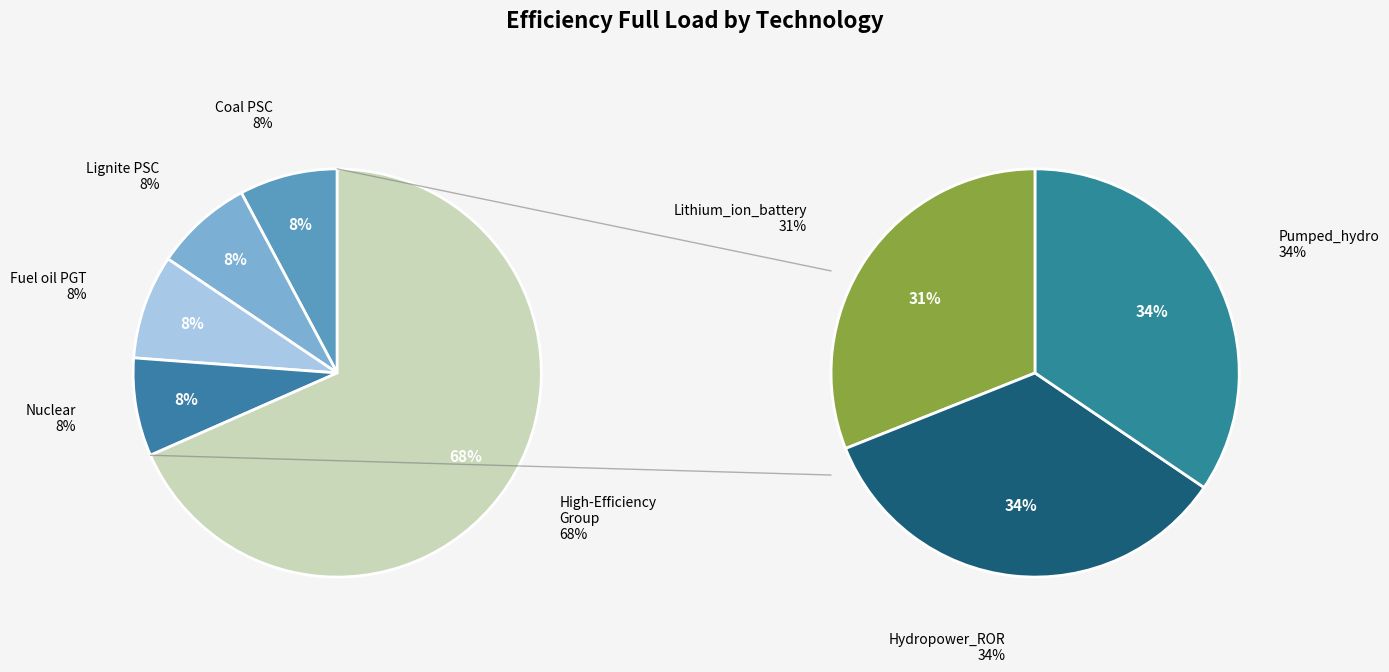

Which has a higher value, Hydropower_ROR or Pumped_hydro?

Hydropower_ROR